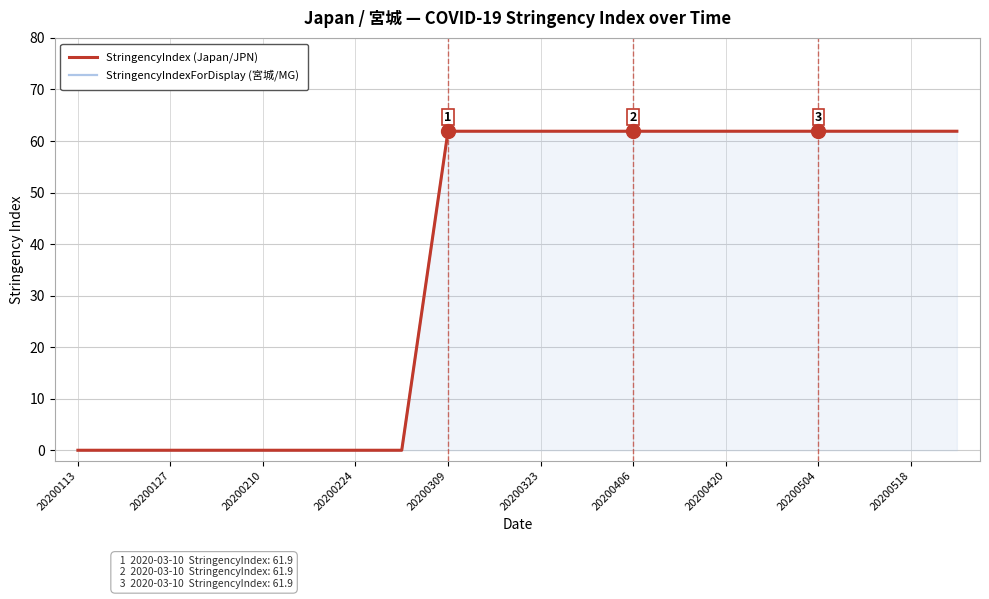

What is the label of the 20th point from the right?

20200113